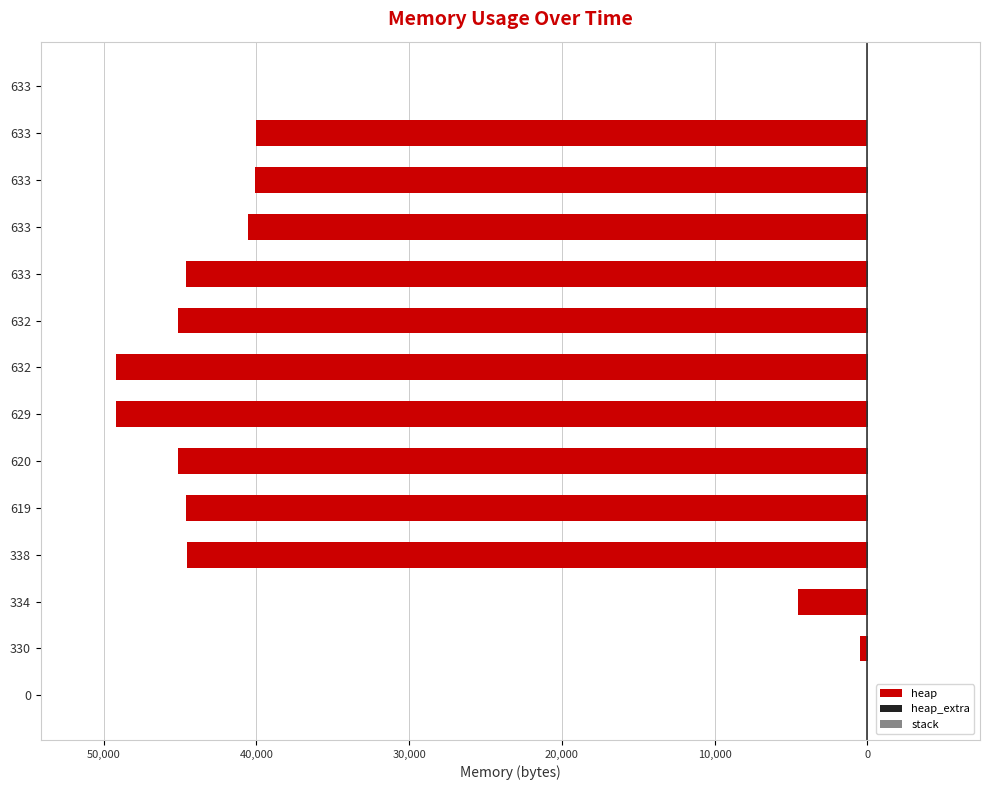

The value of heap_extra at 633 is 0.0. True or false?

True